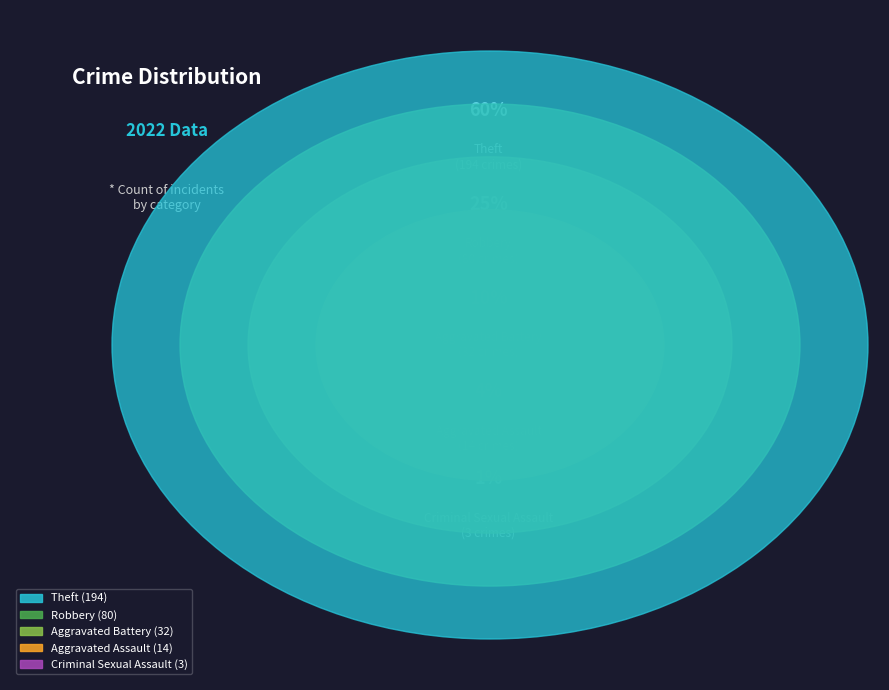

Is it true that Robbery is 25% of the pie?

True